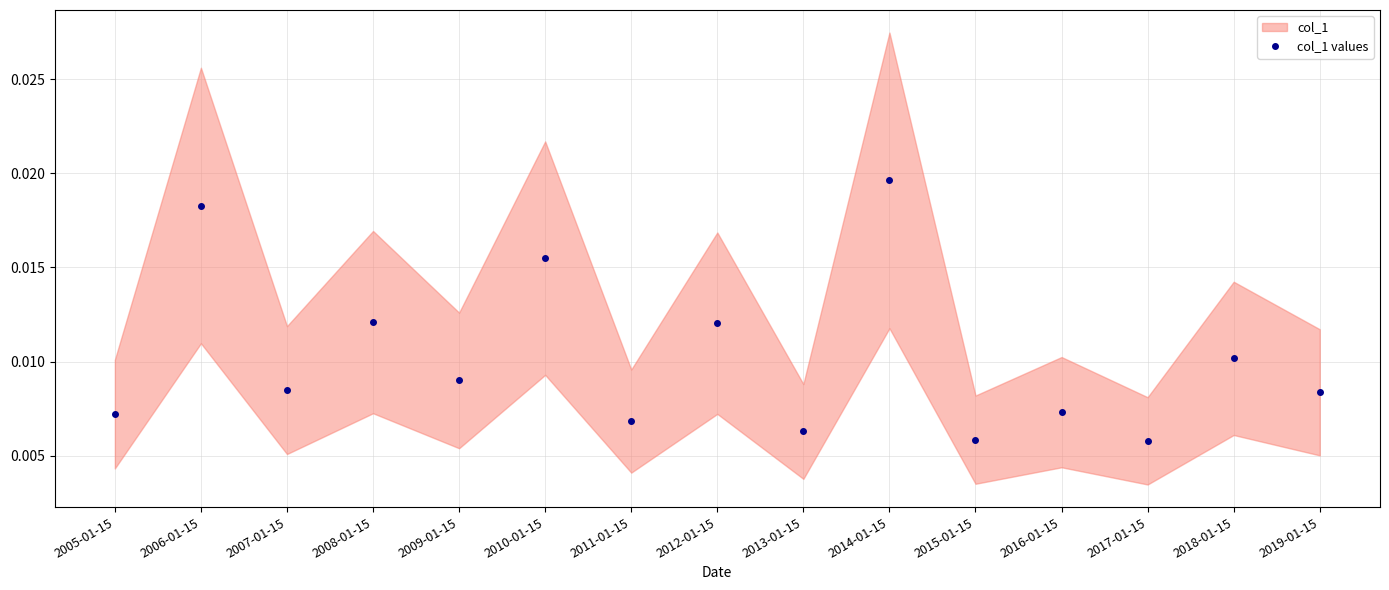

Rank the categories by value from highest to lowest.

2014-01-15, 2006-01-15, 2010-01-15, 2008-01-15, 2012-01-15, 2018-01-15, 2009-01-15, 2007-01-15, 2019-01-15, 2016-01-15, 2005-01-15, 2011-01-15, 2013-01-15, 2015-01-15, 2017-01-15